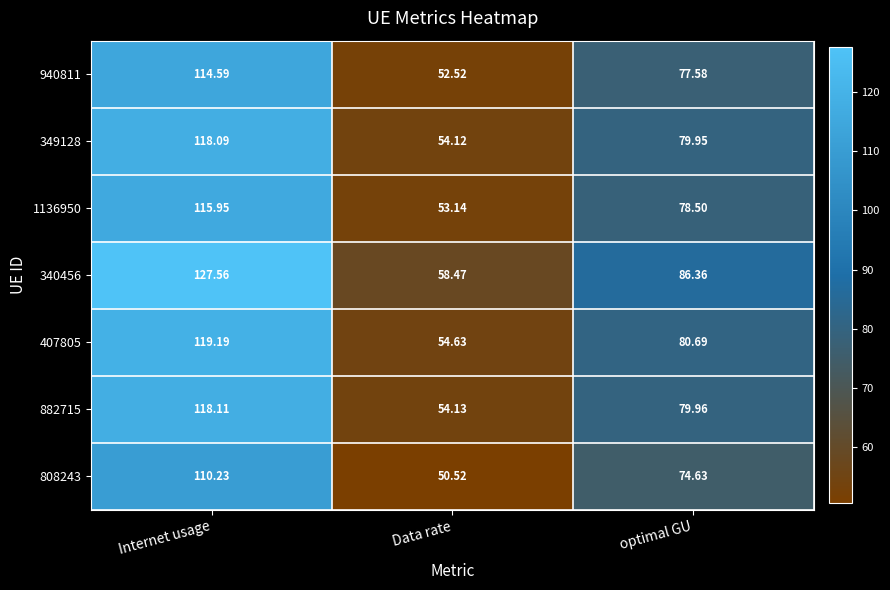

What is the total value across all series at Data rate?

377.5